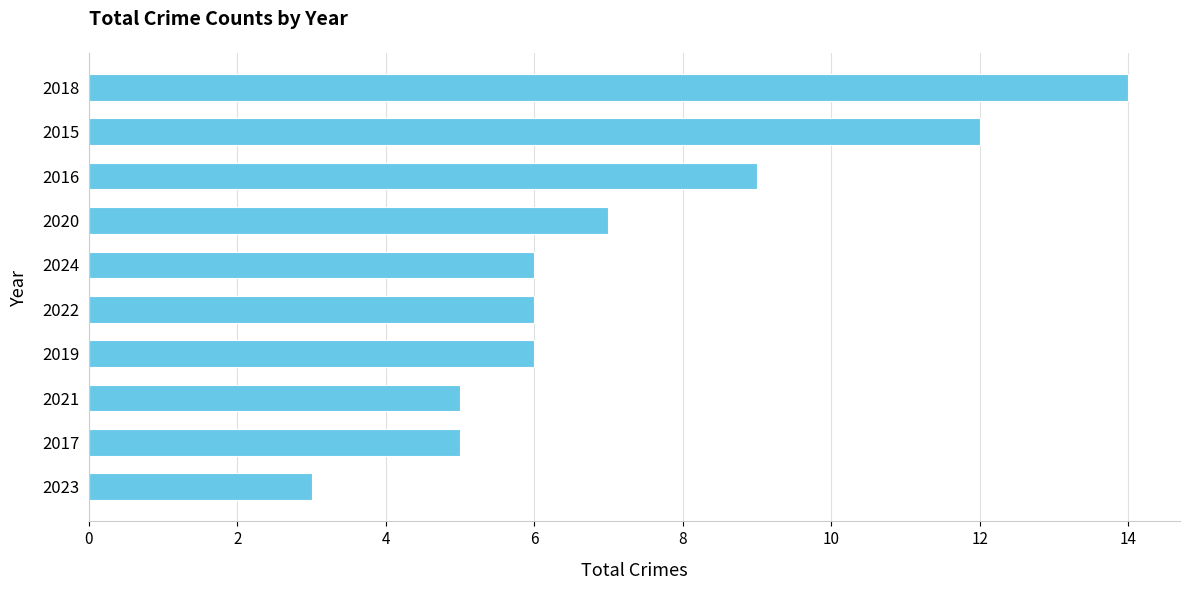

Reading bottom to top, transcribe all the data shown in this chart.

3	5	5	6	6	6	7	9	12	14